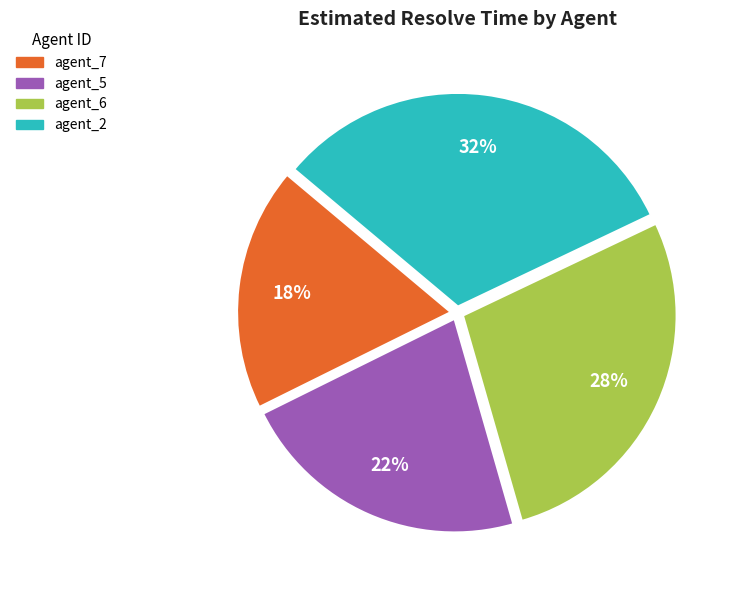

Do agent_6 and agent_2 together represent more than half of the pie?

Yes